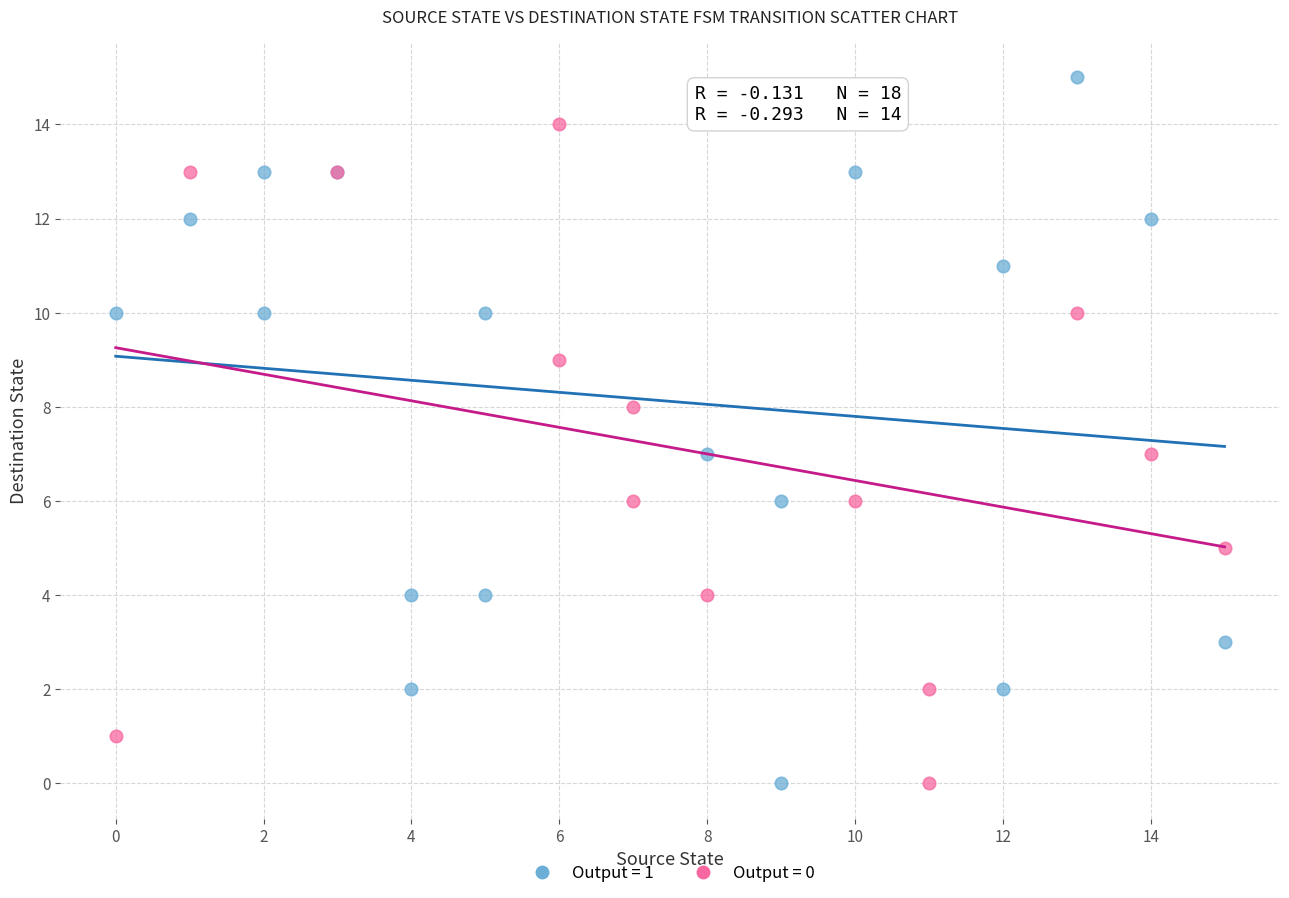

Which series has the largest Y range (max minus min)?

Output = 1